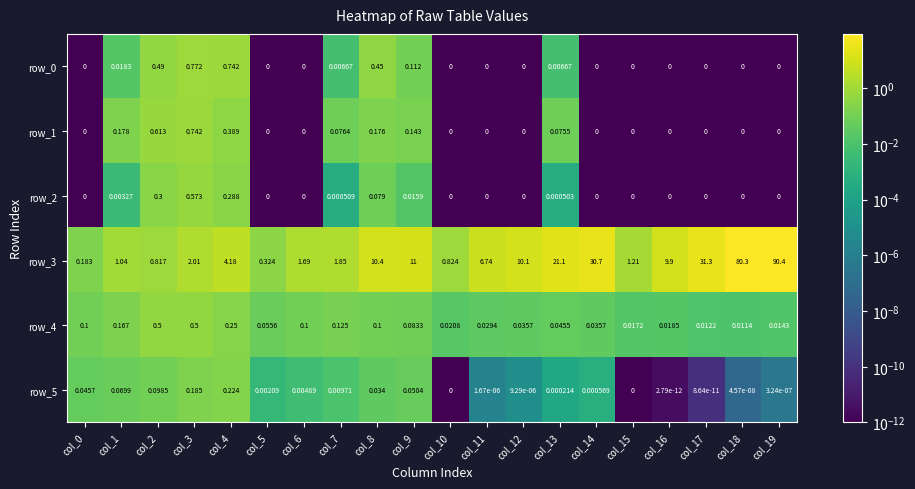

What is the sum of the row_1 values at col_9 and col_3?

0.9